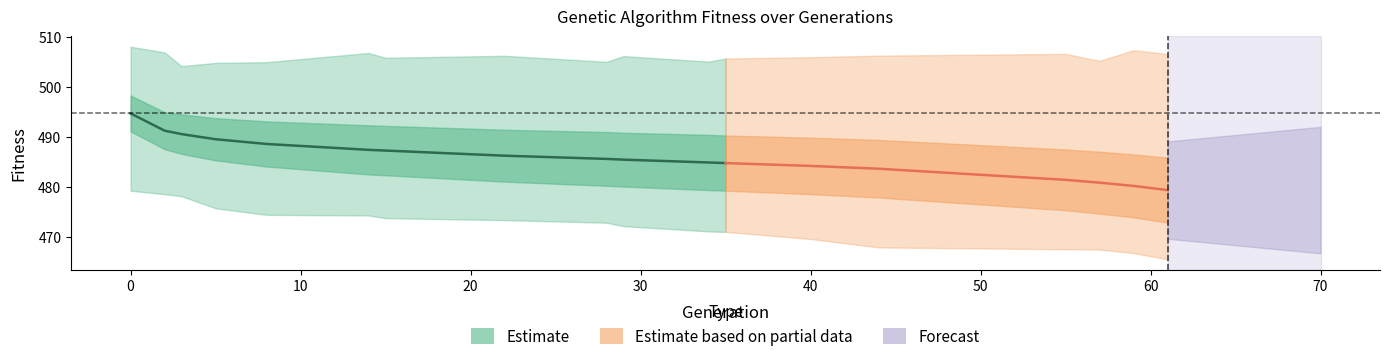

What is the difference between the second highest and minimum values in the max series?

3.2